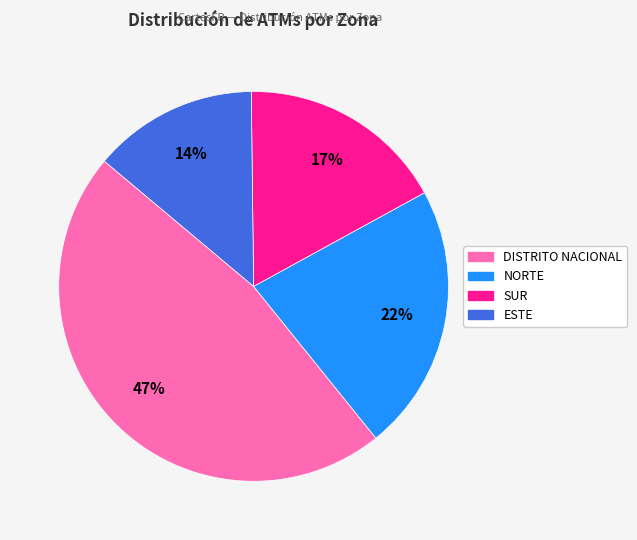

What is the smallest slice in the pie chart?

ESTE